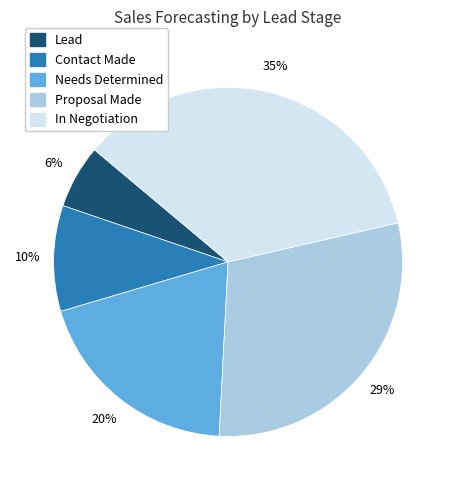

To the nearest percent, what portion does In Negotiation represent?

35%